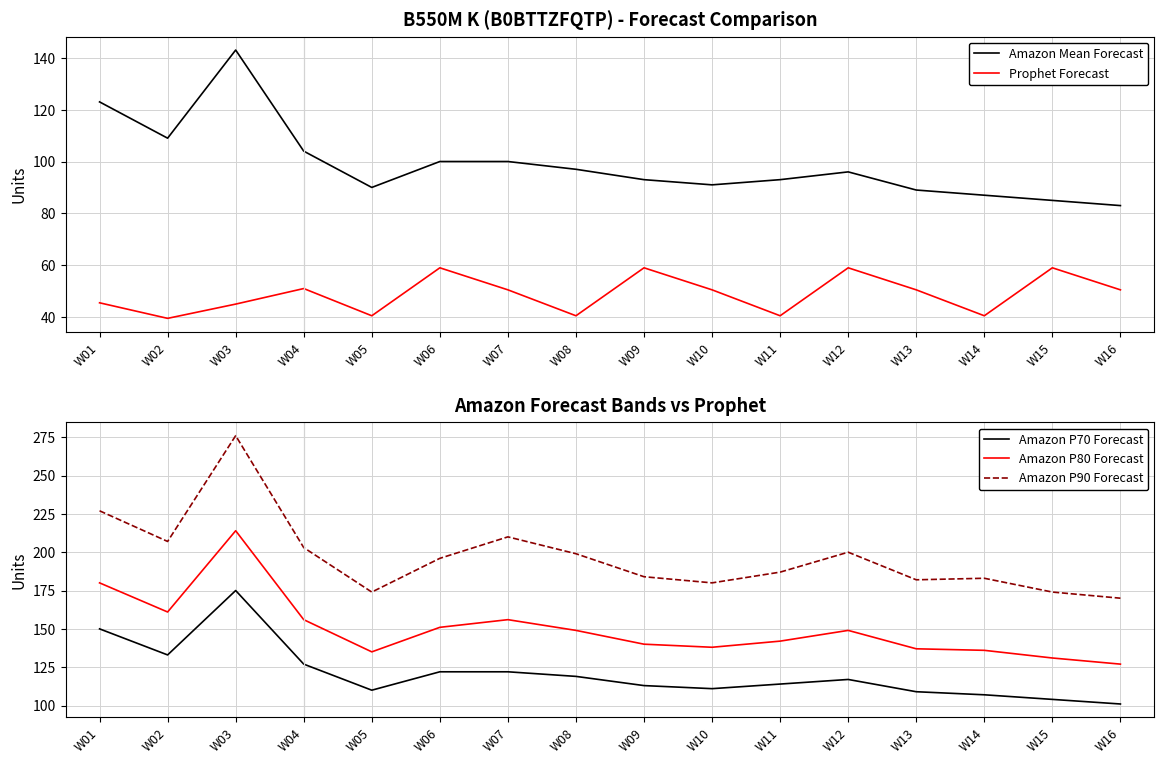

What is the difference between the Amazon P90 Forecast values at W09 and W10?

4